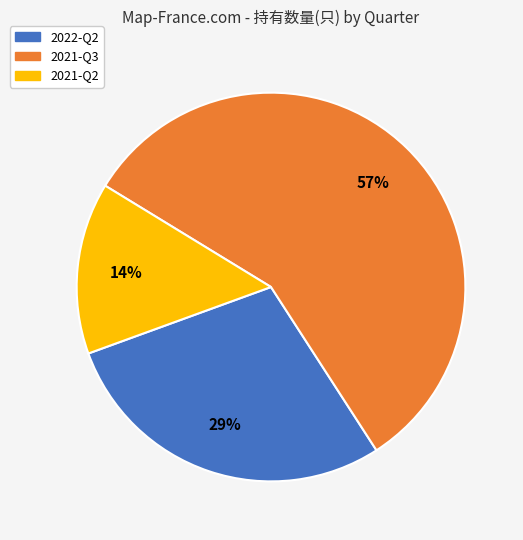

To the nearest percent, what portion does 2021-Q3 represent?

57%